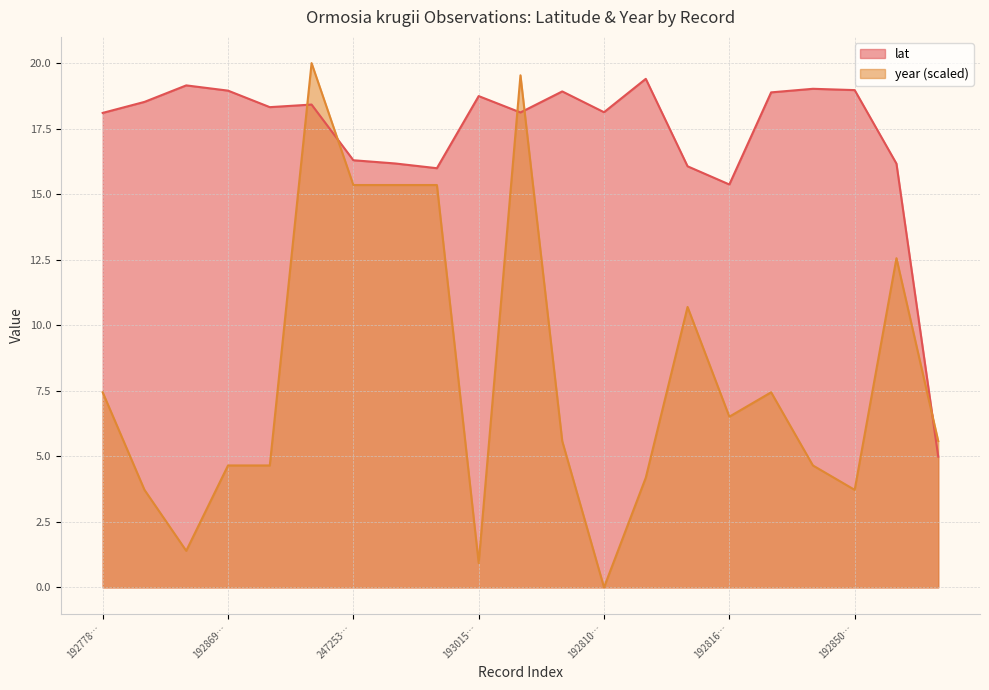

What is the difference between the second highest and minimum values in the year series?

19.5